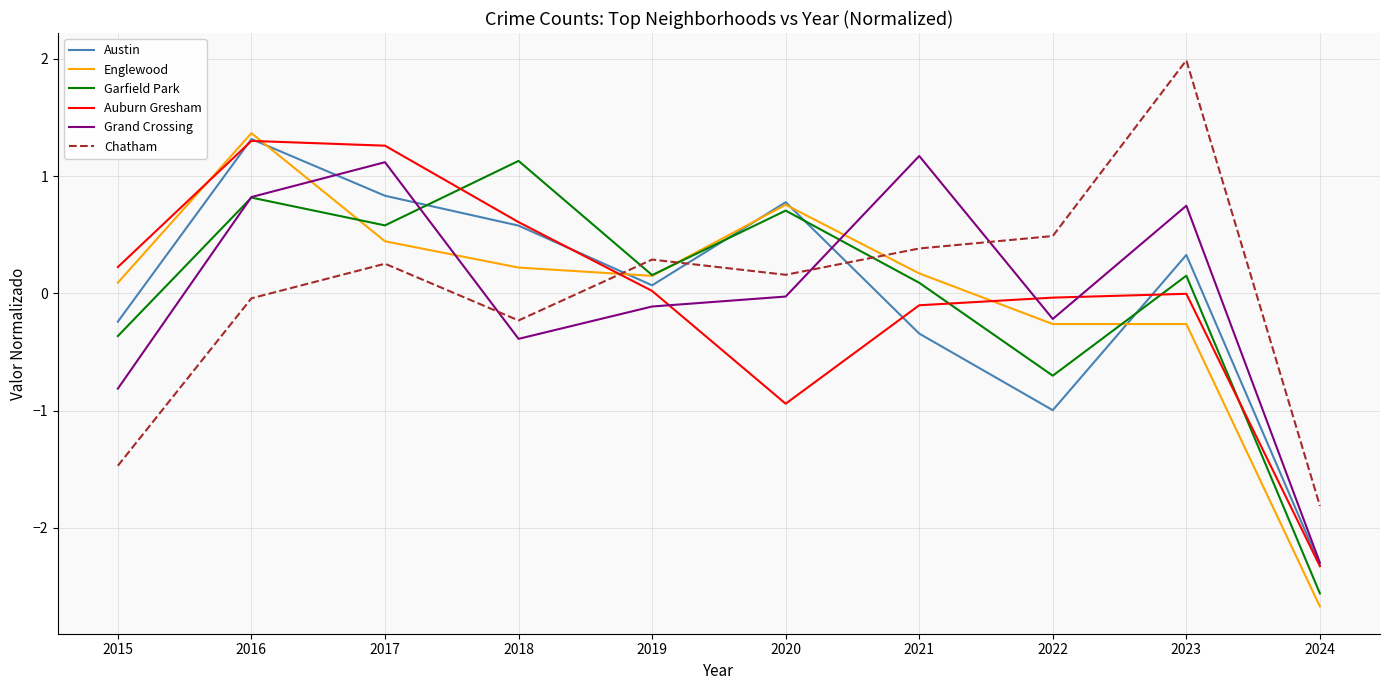

What is the difference between the maximum and minimum values in the Englewood series?

4.0